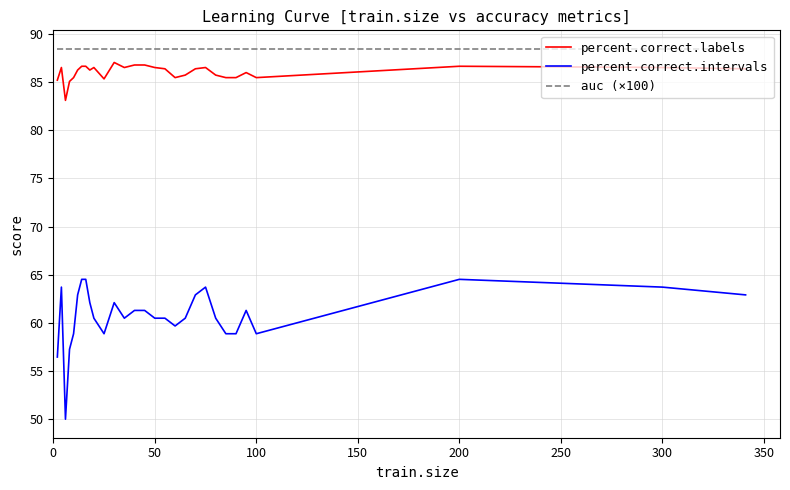

How many series are shown in this chart?

3